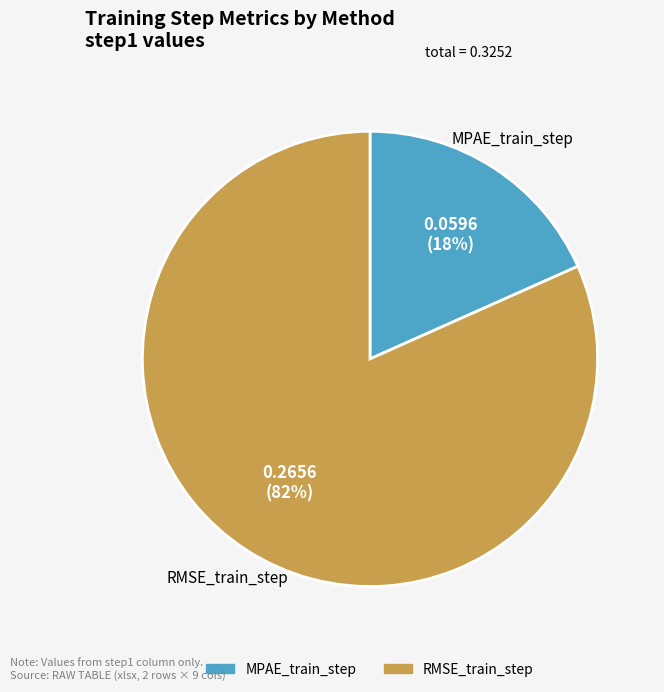

What percentage is the MPAE_train_step slice, to the nearest percent?

18%